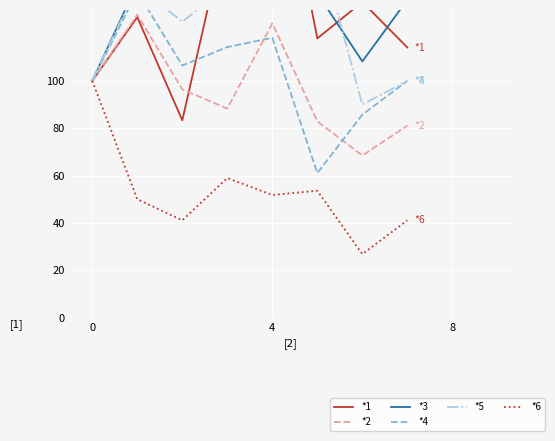

Is it true that Austin equals 195.6 at 4?

False